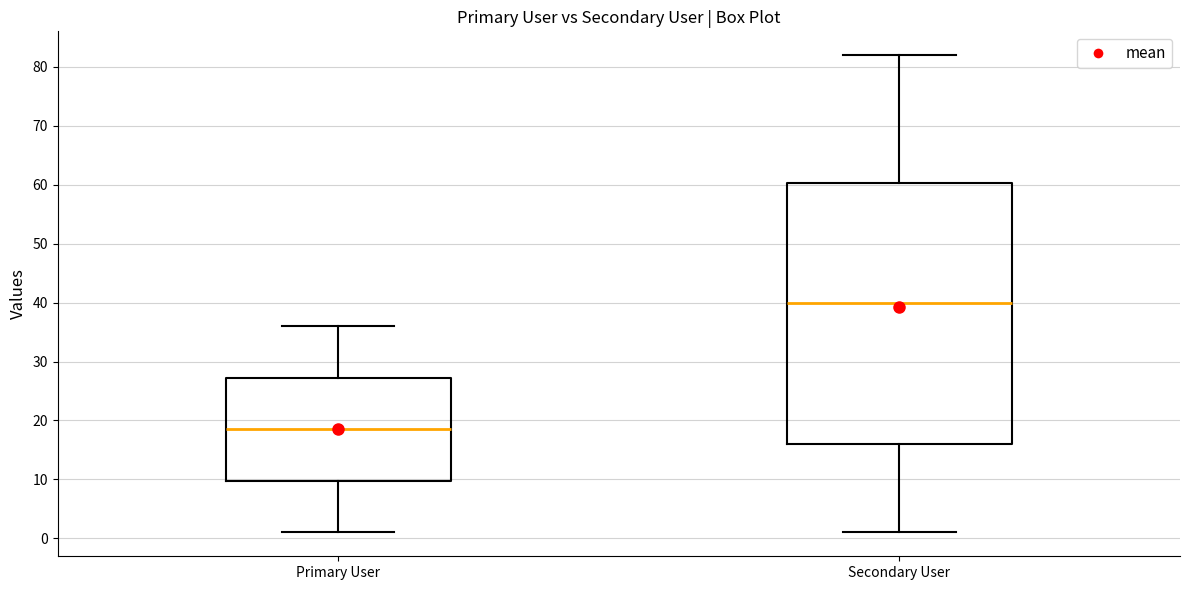

Reading left to right, transcribe this box plot: for each box, give where its median line is, the range the box spans, and where its two whiskers end, as read against the y-axis. The values are not printed on the chart, so give them approximately, as read against the axis.

Primary User: median 19, box 10 to 27, whiskers 1 to 36
Secondary User: median 40, box 16 to 60, whiskers 1 to 82